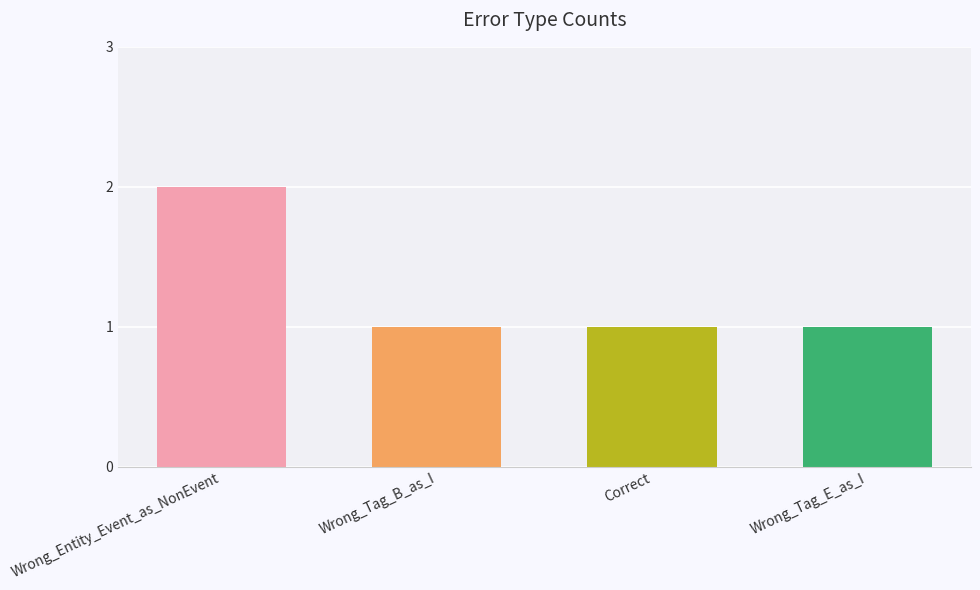

What is the sum of all values?

5